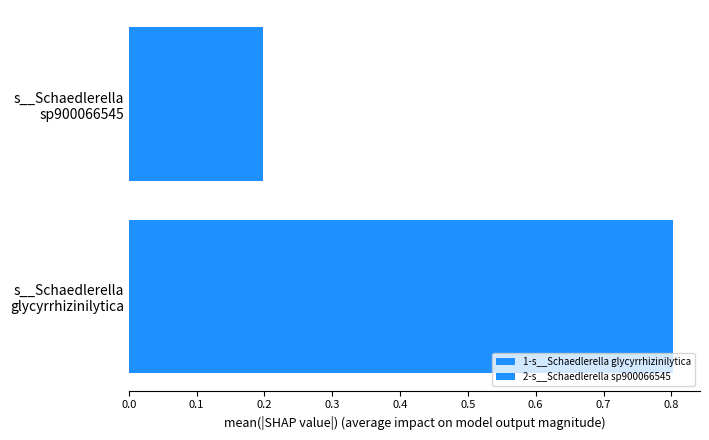

Rank the series by their maximum value, from highest to lowest.

1-s__Schaedlerella glycyrrhizinilytica, 2-s__Schaedlerella sp900066545